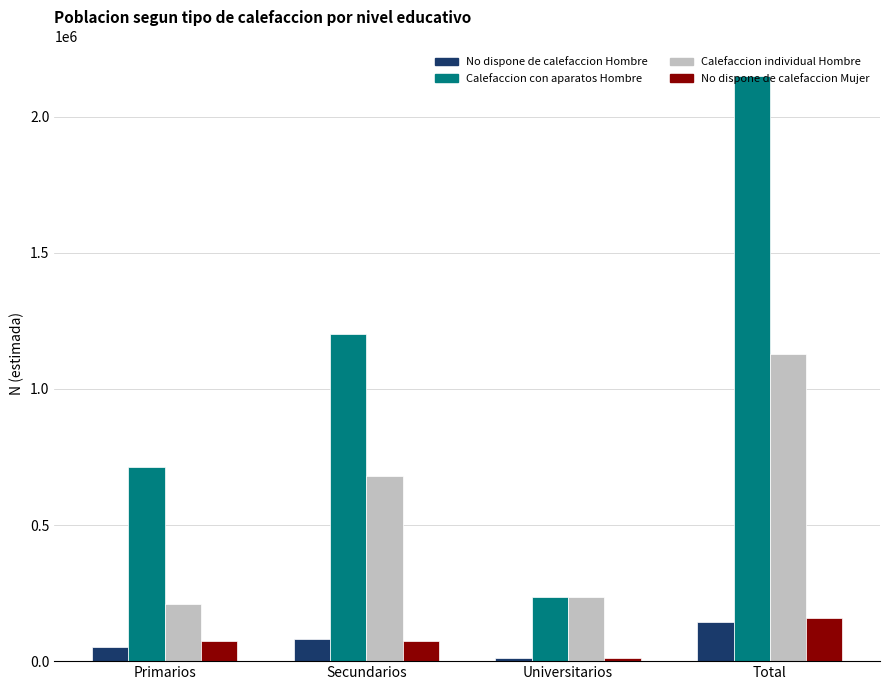

Rank the categories by Calefaccion con aparatos Hombre value from lowest to highest.

Universitarios, Primarios, Secundarios, Total